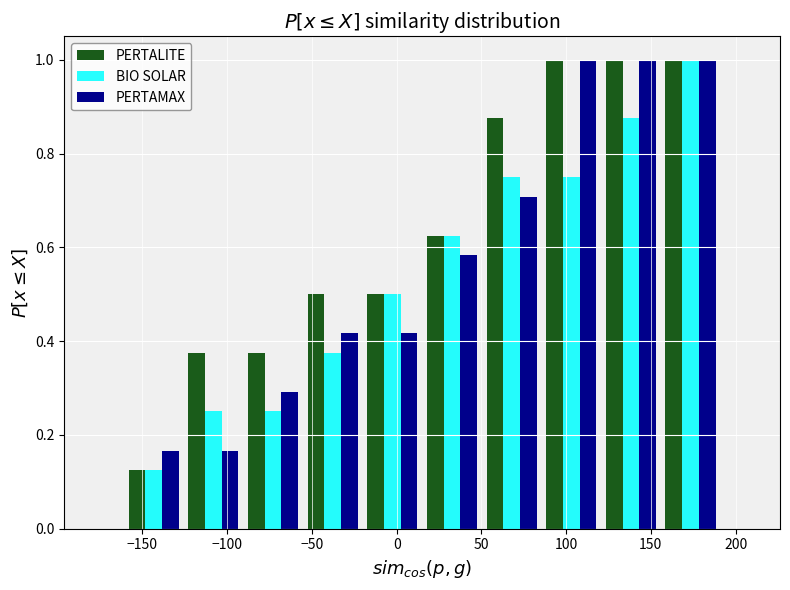

What is the height of the BIO SOLAR bar covering 15 to 50 on the x-axis? Neither the bar edges nor the heights are printed on the chart, so give them approximately, as read against the axes.

0.62